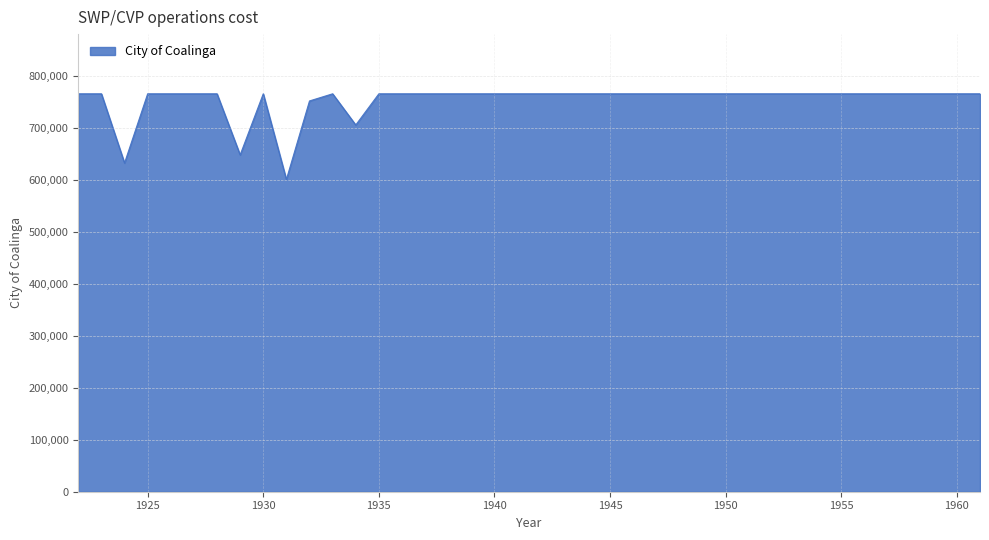

What is the difference between the maximum and second lowest values?

133089.9